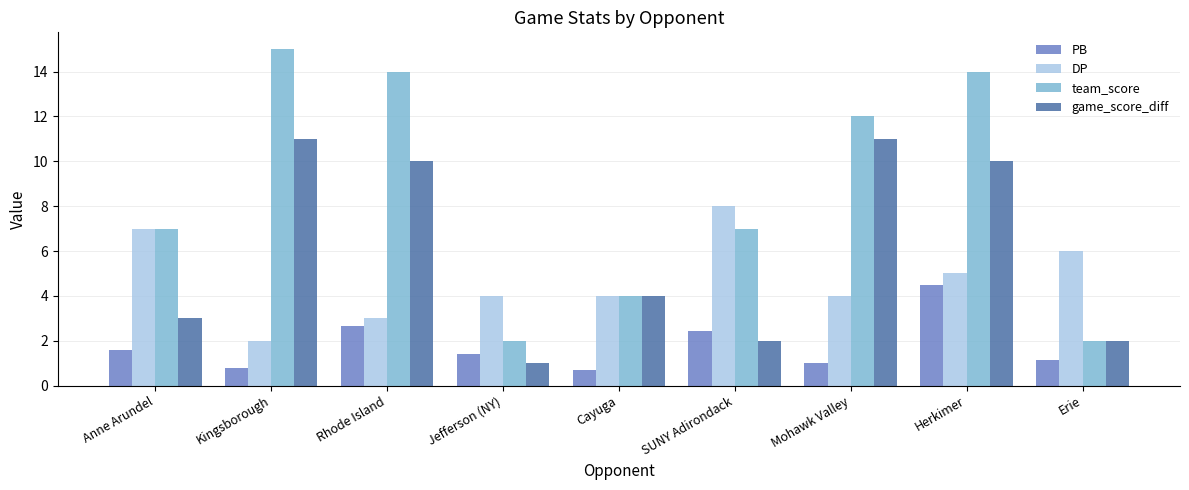

Are the bars horizontal?

No